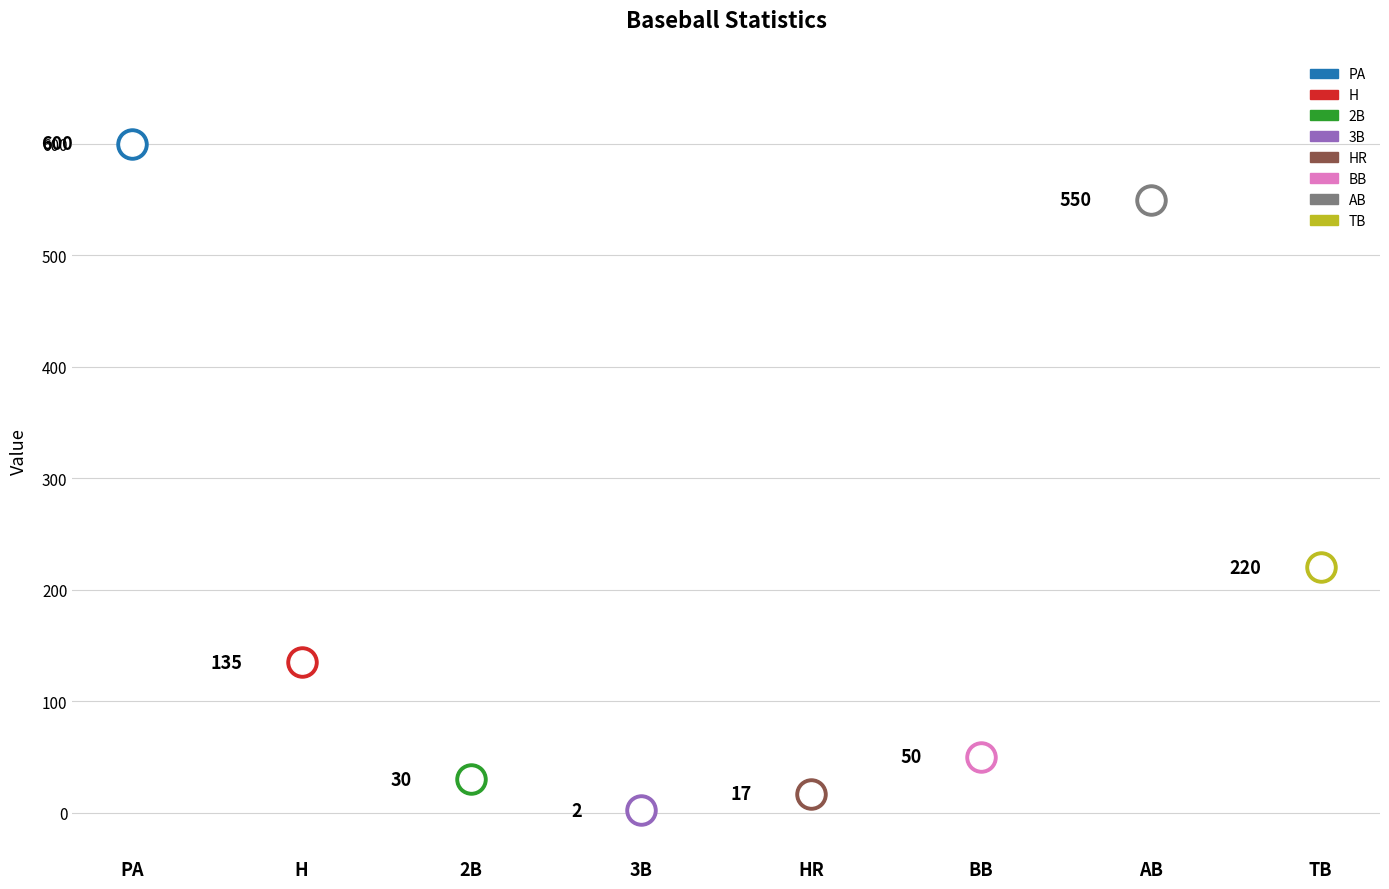

Which has a higher value, 2B or PA?

PA